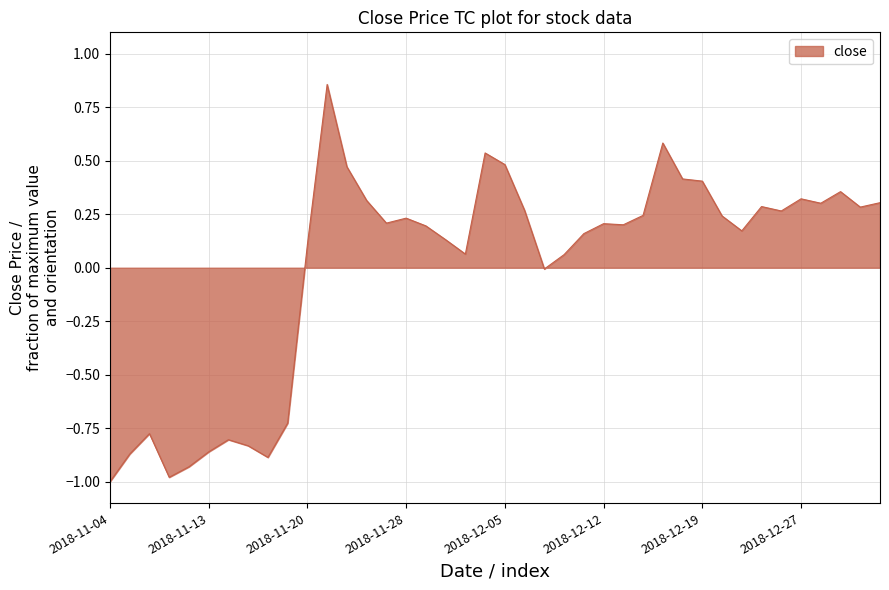

Does the chart have visible grid lines?

Yes